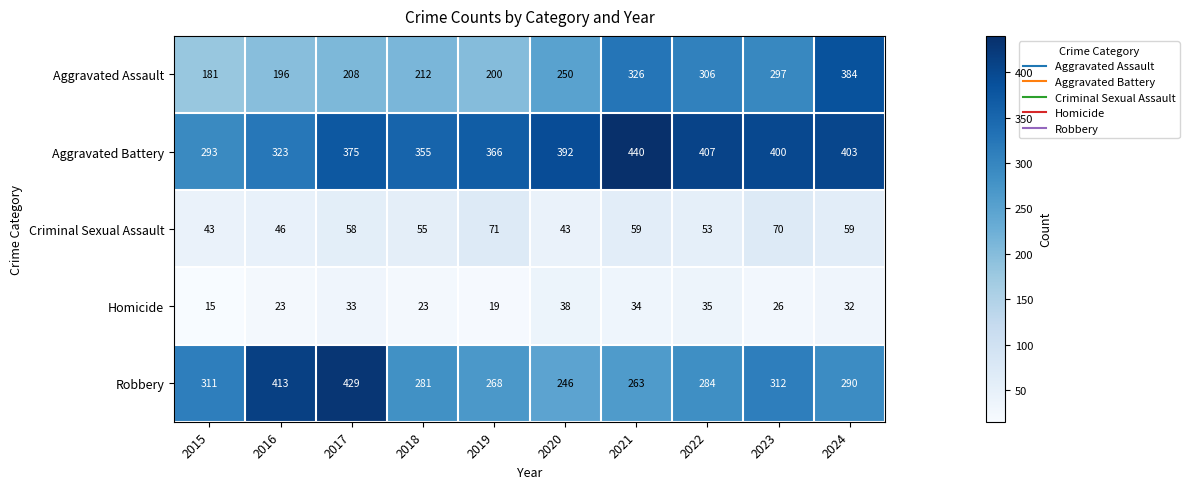

What value does the Aggravated Battery series have at 2017, to the nearest 10?

380